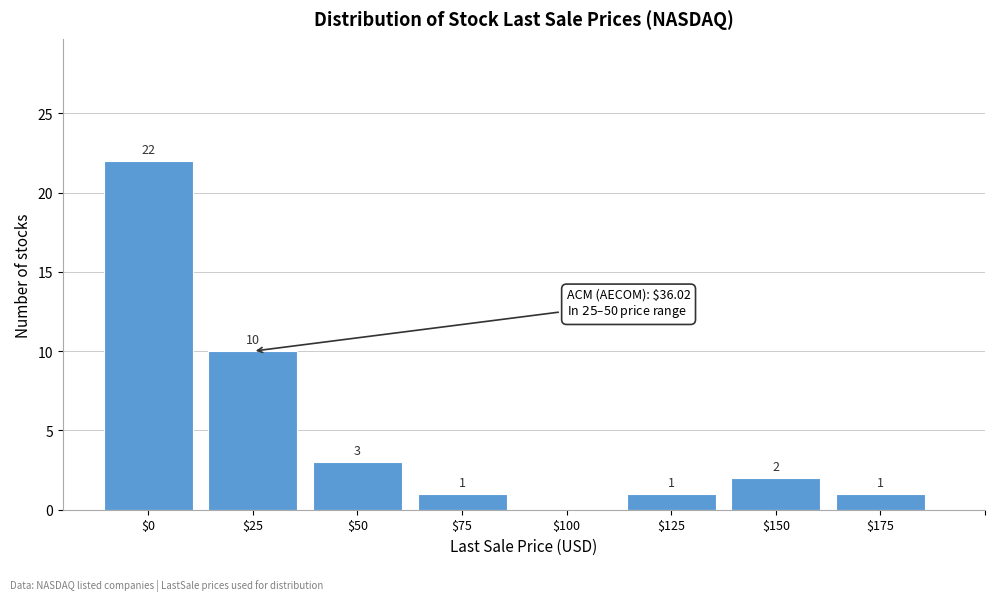

True or false: the data shows 0 at $100.

True